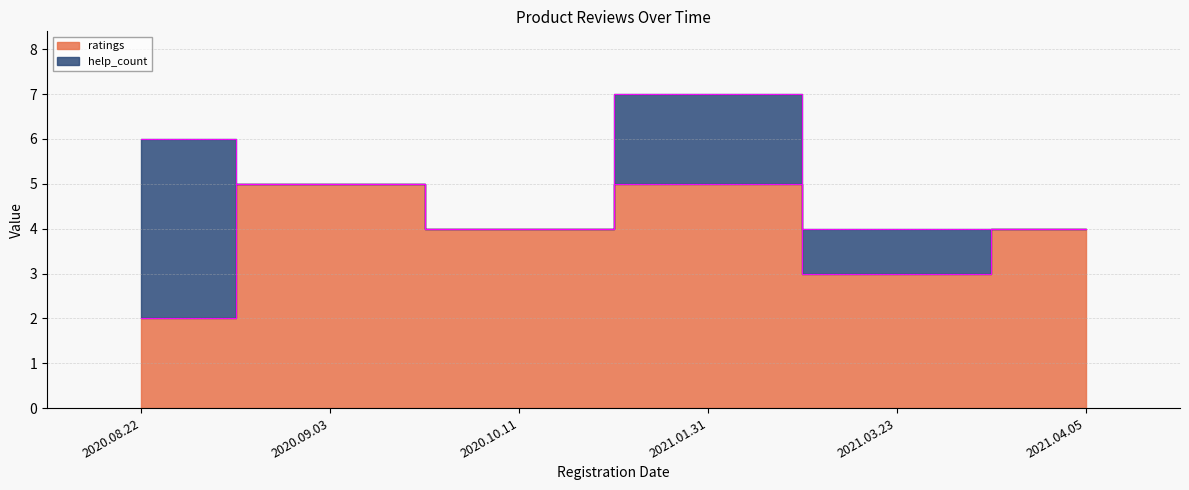

Is it true that the value at 2020.08.22 is 3?

False